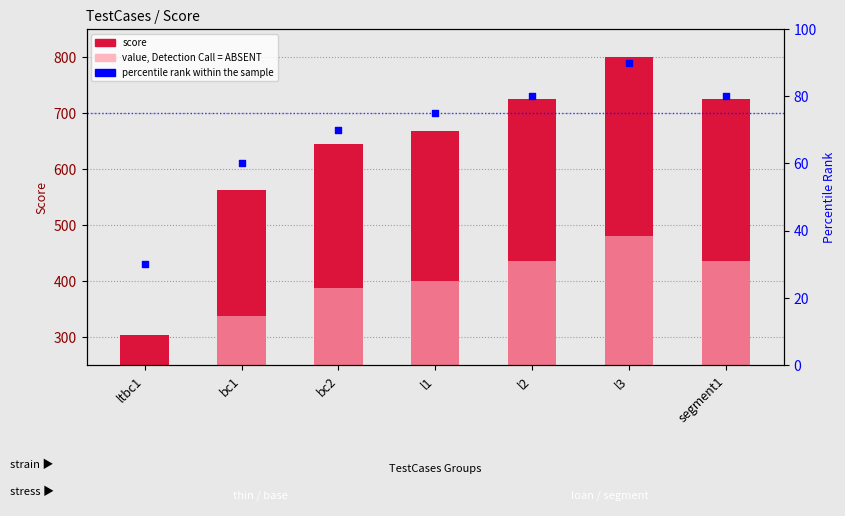

At how many categories does at least one series exceed 211?

7